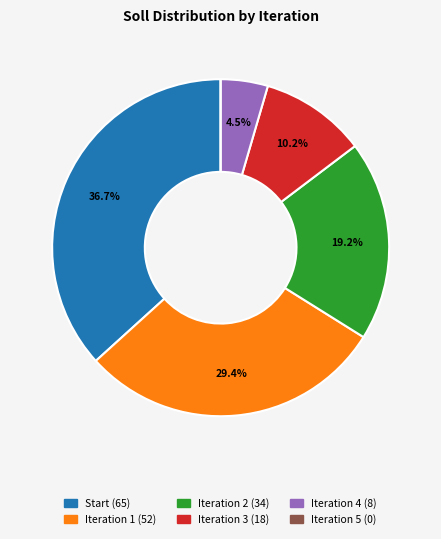

Does Iteration 3 represent more than half of the total?

No